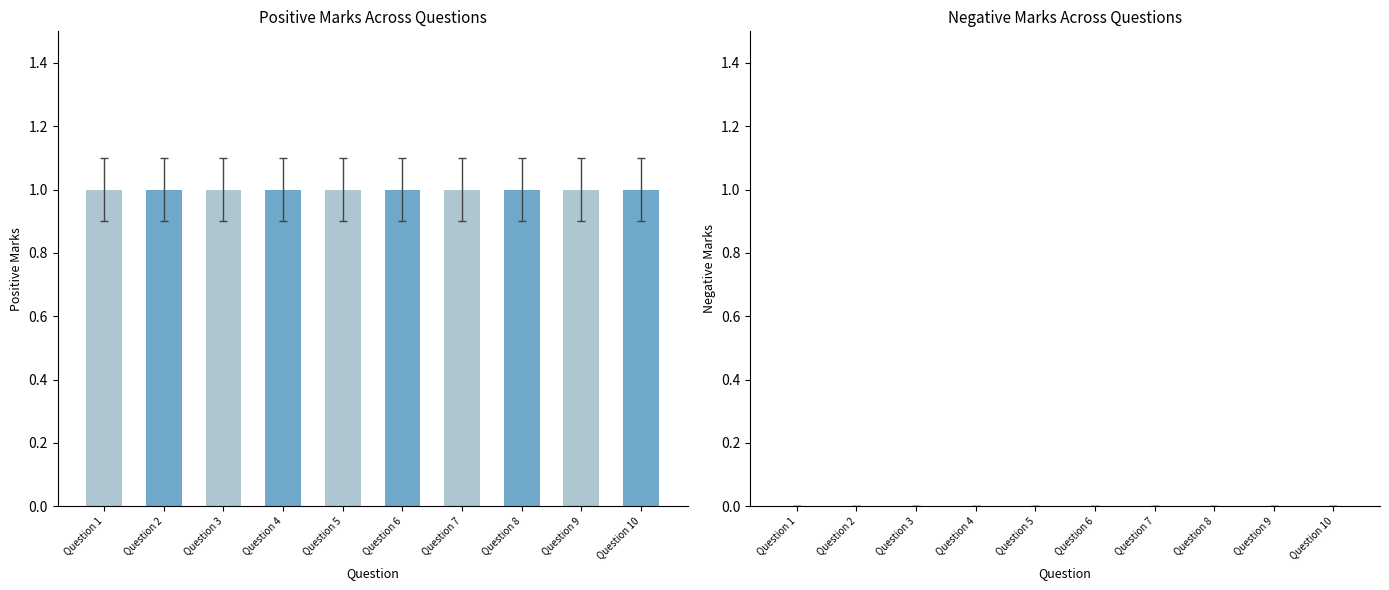

What is the total value across all series at Question 9?

1